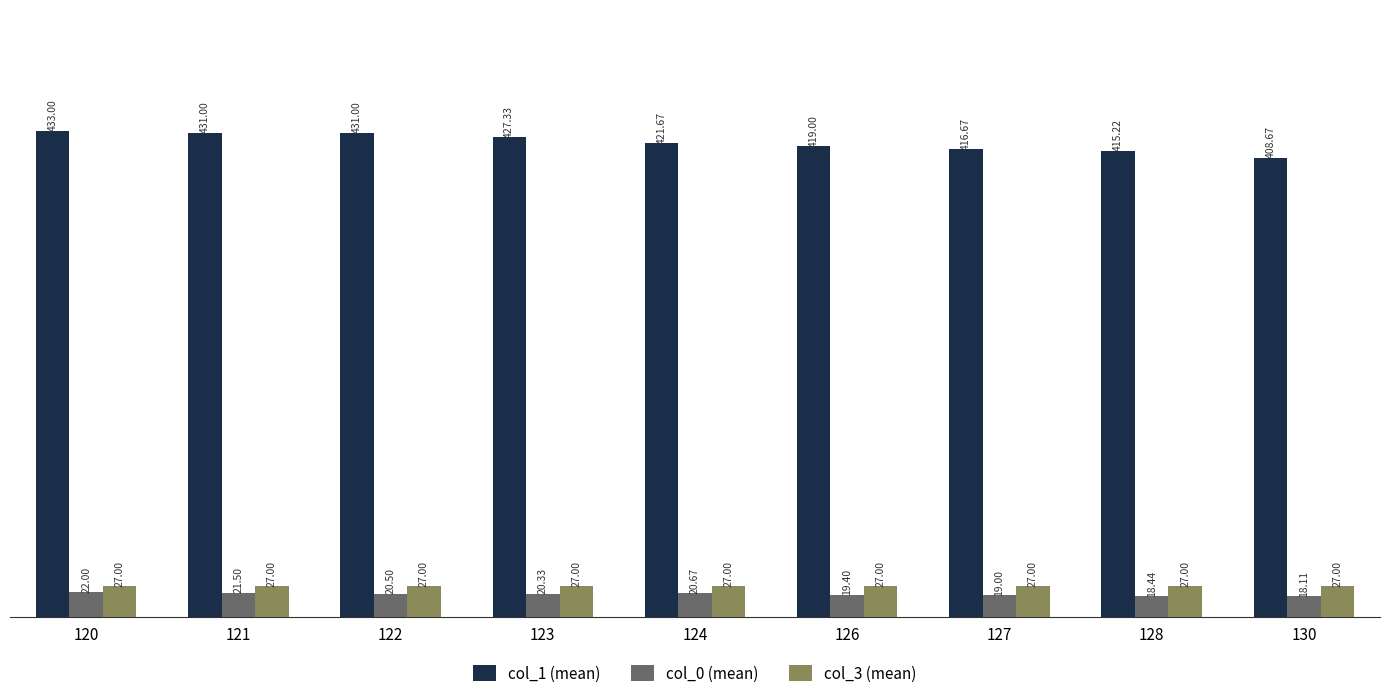

What is the maximum value shown in the chart?

433.0